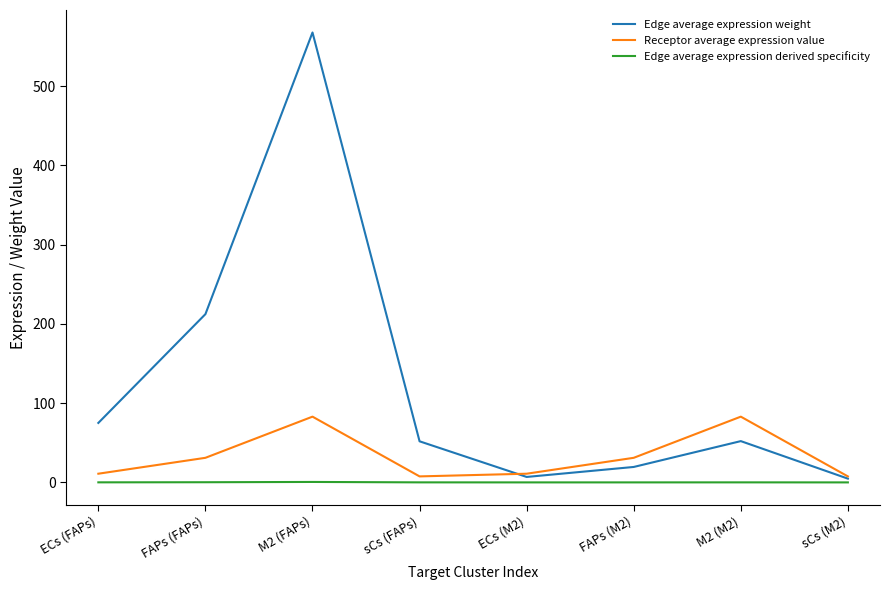

What is the total value across all series at M2 (M2)?

135.2